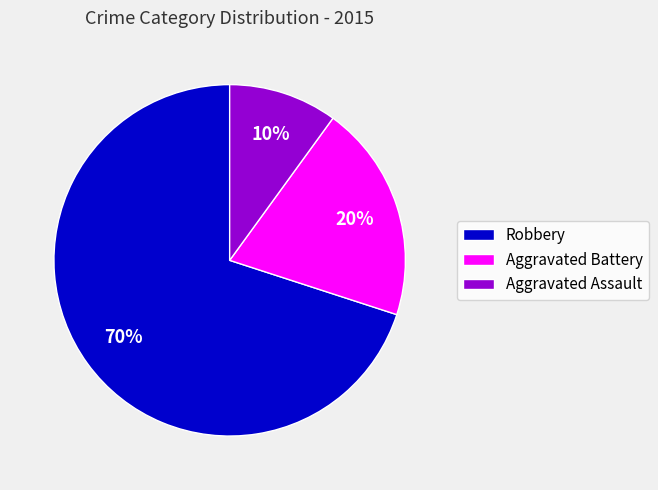

How many segments does this pie chart have?

3